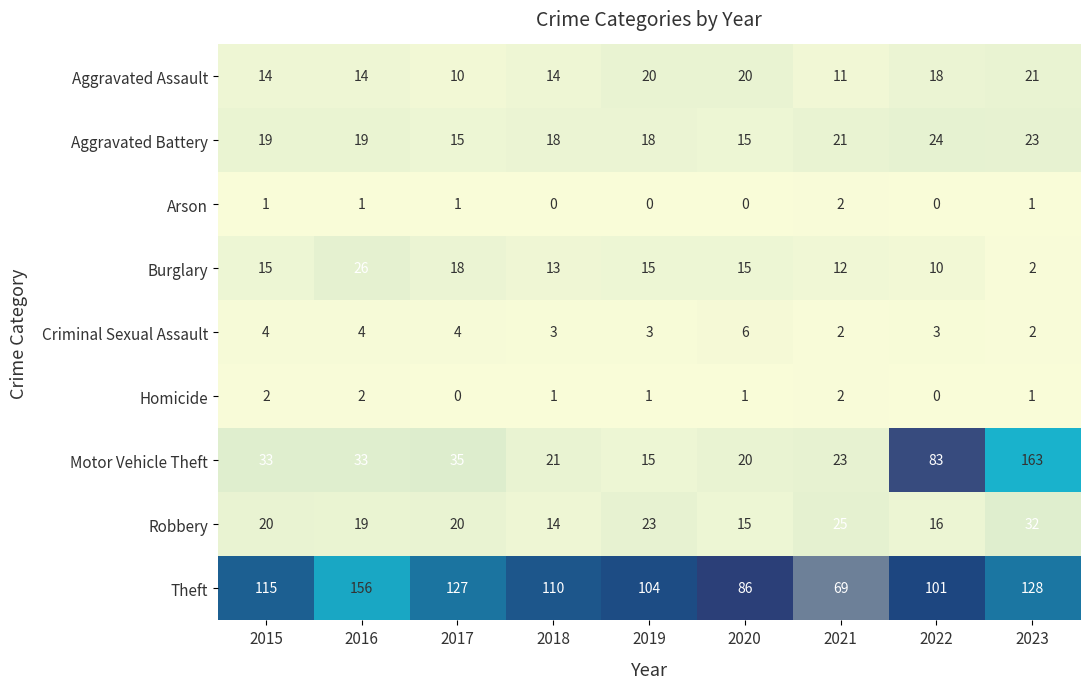

What value does the Aggravated Battery series have at 2023?

23